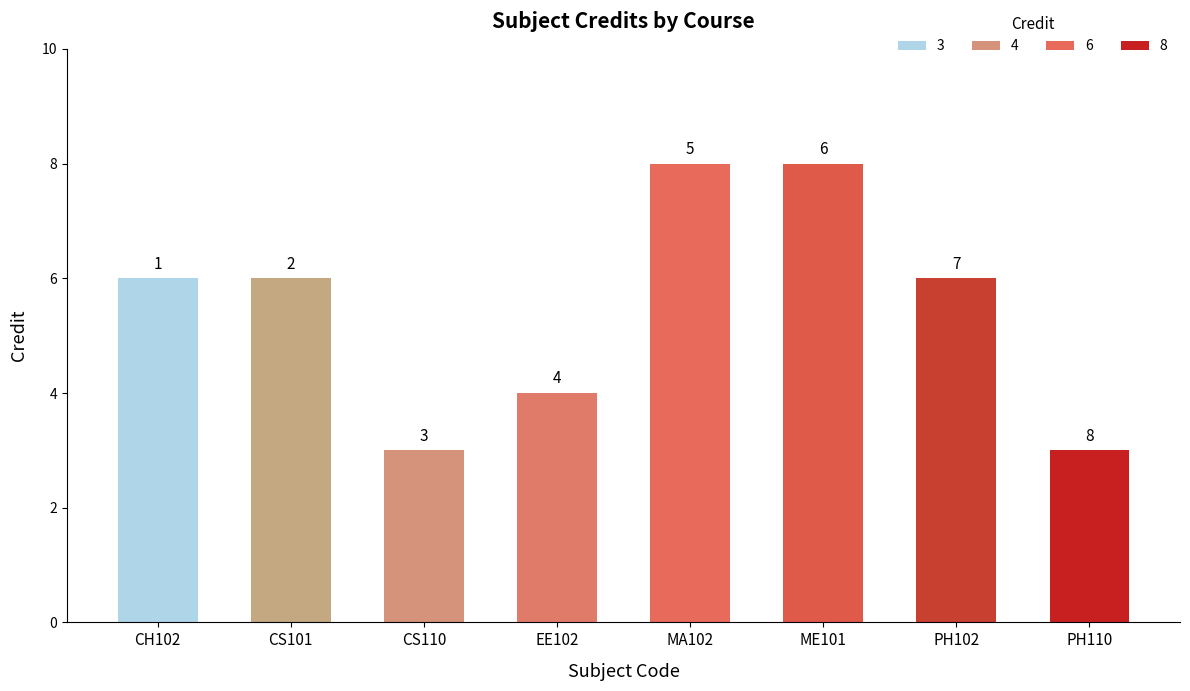

What is the smallest value displayed?

3